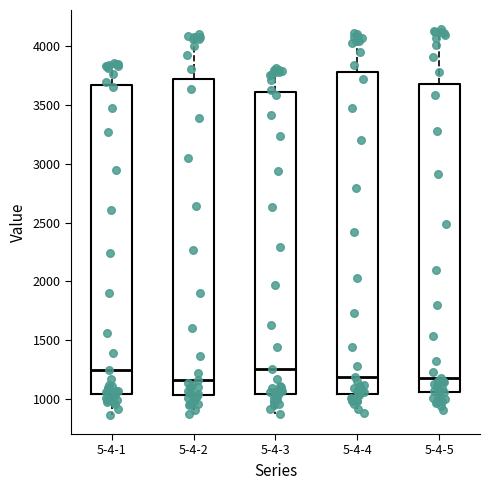

Reading left to right, transcribe this box plot: for each box, give where its median line is, the range the box spans, and where its two whiskers end, as read against the y-axis. The values are not printed on the chart, so give them approximately, as read against the axis.

5-4-1: median 1250, box 1050 to 3650, whiskers 850 to 3850
5-4-2: median 1150, box 1050 to 3700, whiskers 850 to 4100
5-4-3: median 1250, box 1050 to 3600, whiskers 850 to 3800
5-4-4: median 1200, box 1050 to 3800, whiskers 900 to 4100
5-4-5: median 1200, box 1050 to 3700, whiskers 900 to 4150